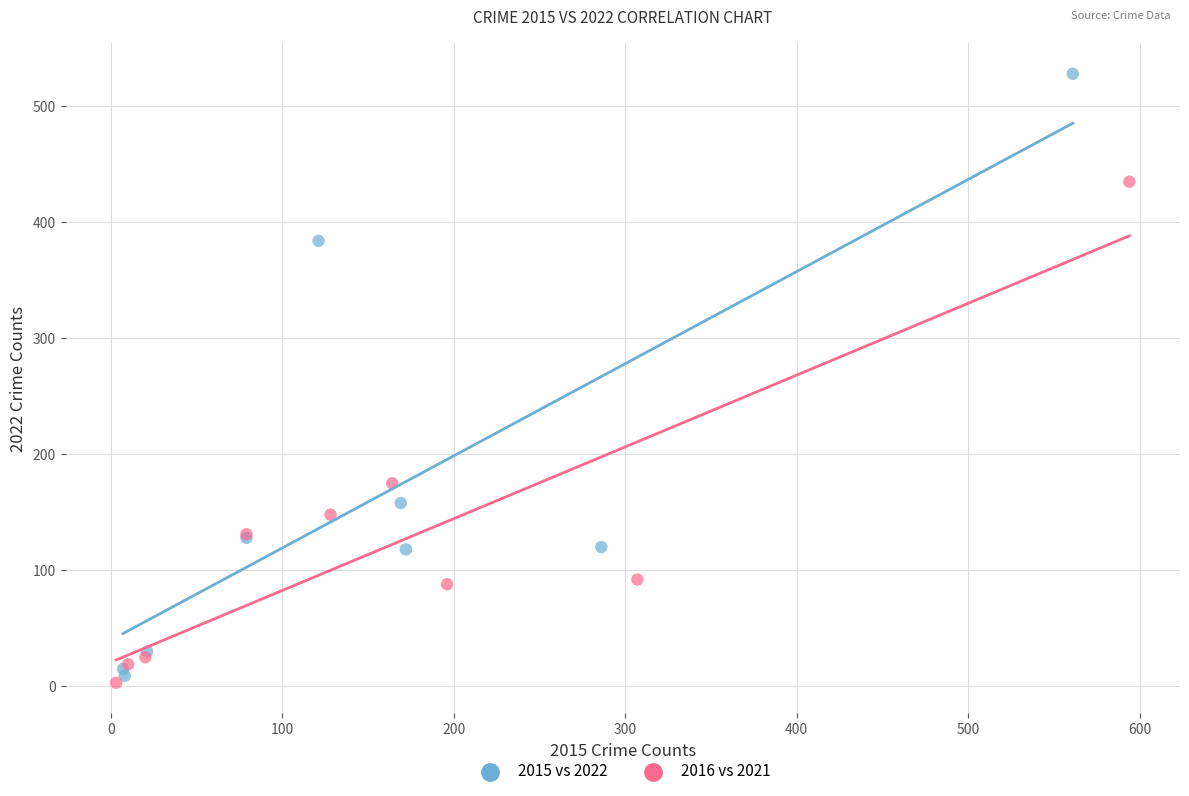

Which series reaches the minimum Y coordinate?

2016 vs 2021